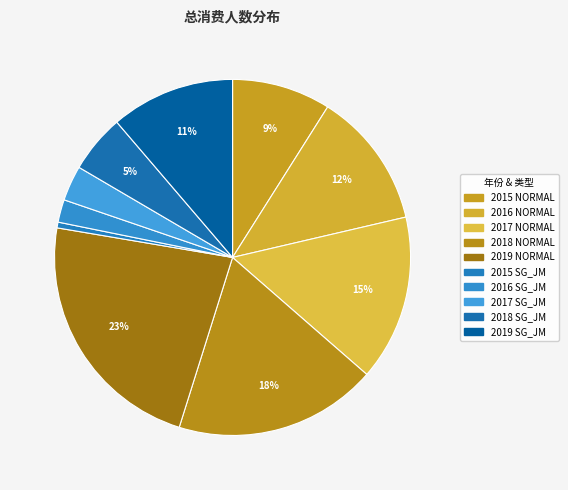

Is it true that 2017 NORMAL is 7% of the pie?

False